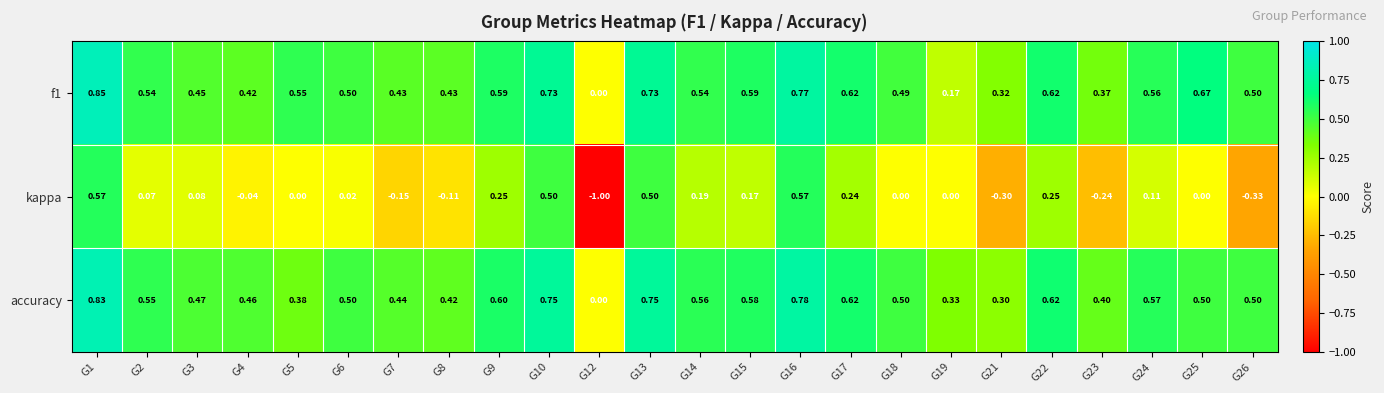

Which series has the widest spread of values?

kappa